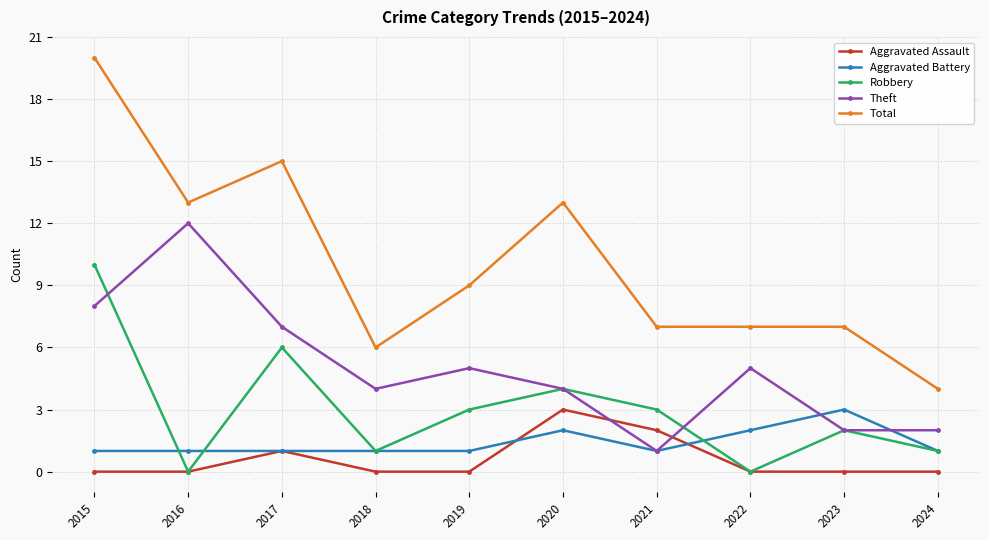

Which label corresponds to the largest value in the chart?

2015